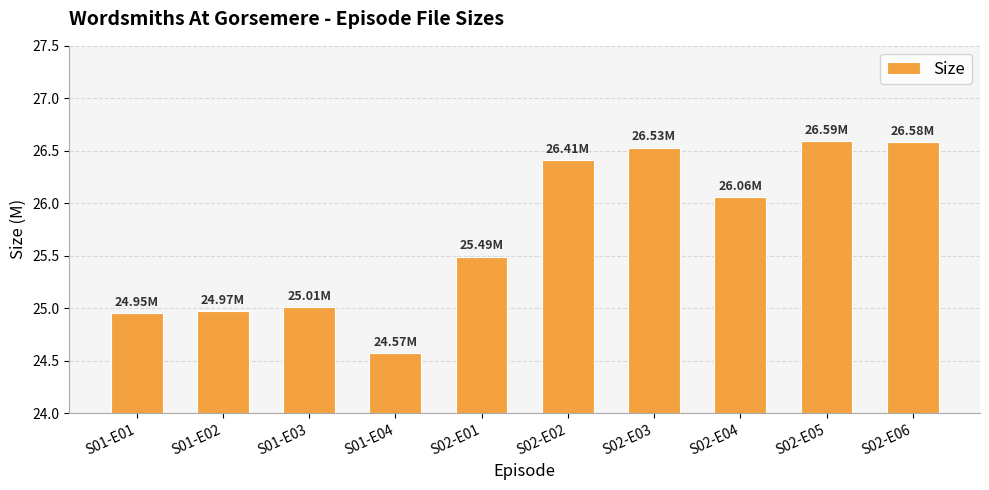

What position from the right is S02-E06?

1